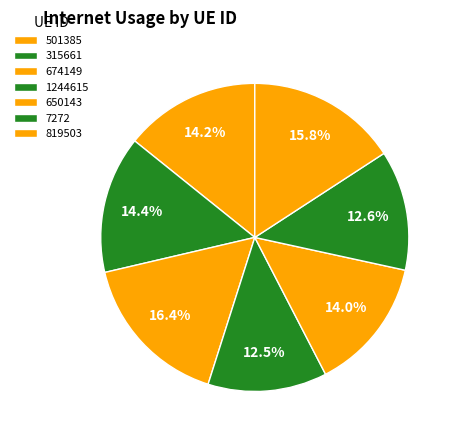

Combined, what portion of the pie is 7272 and 315661?

27.0%